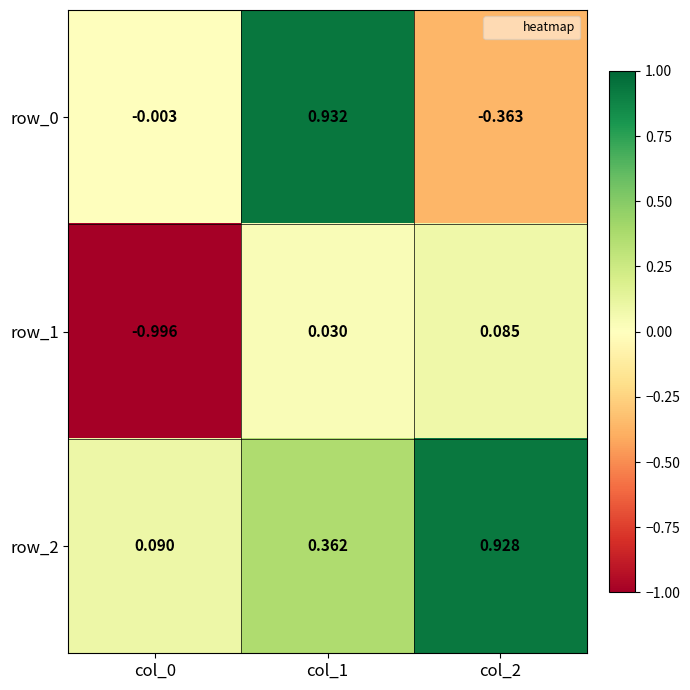

At which category is the sum across all series the highest?

col_1